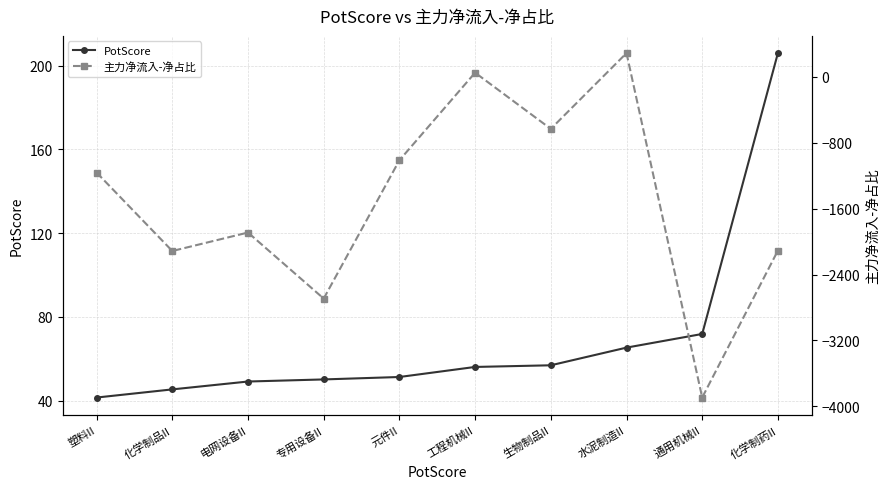

Which series has the largest total across all categories?

PotScore